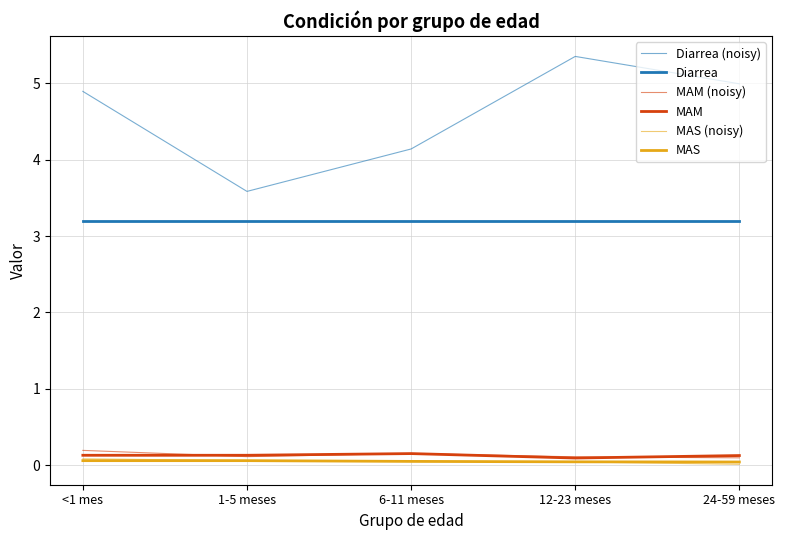

What is the highest value of the Diarrea (noisy) series?

5.4